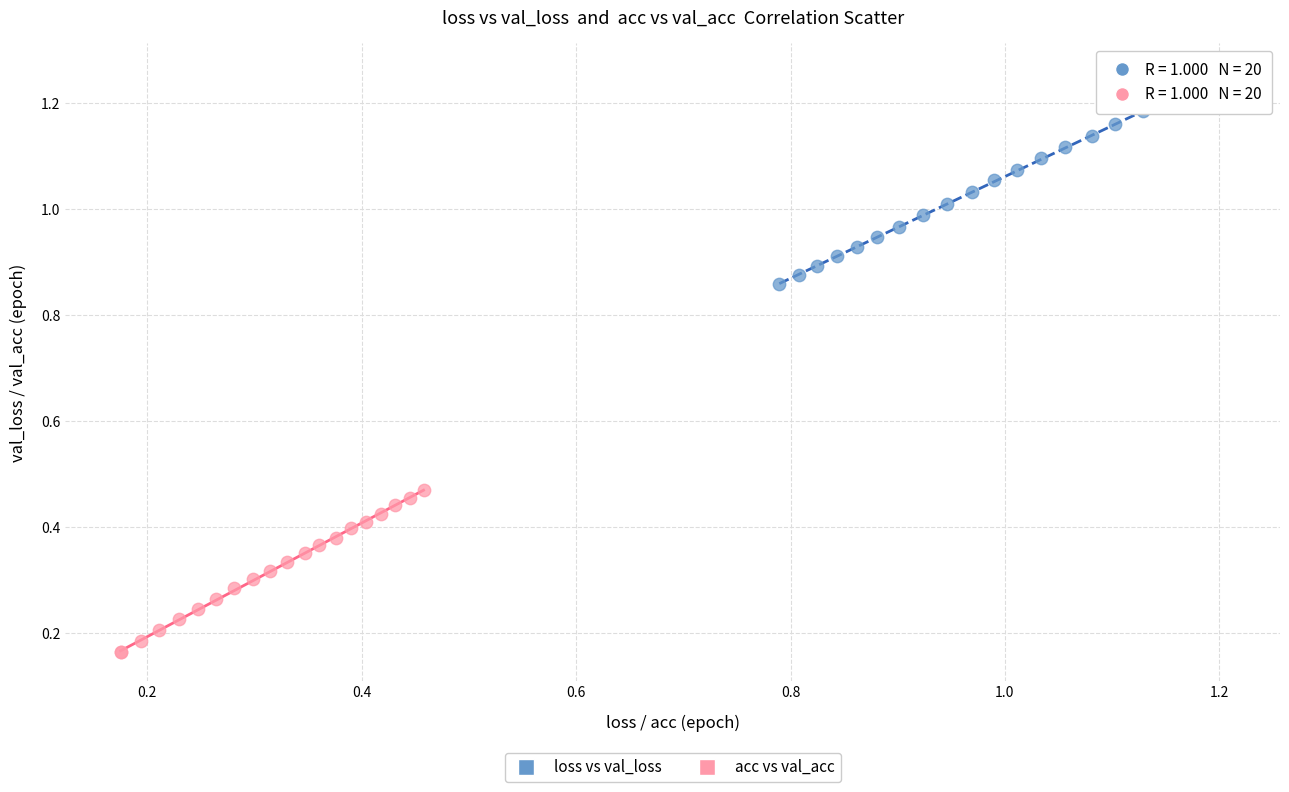

Which series contains the lowest Y value?

acc vs val_acc